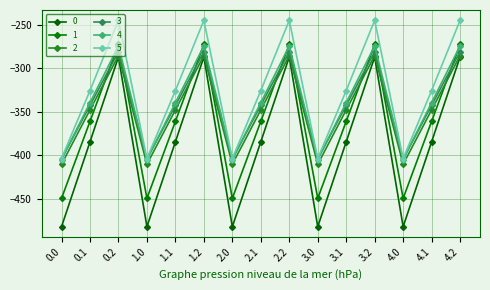

Is this an area chart (filled region under the line)?

No